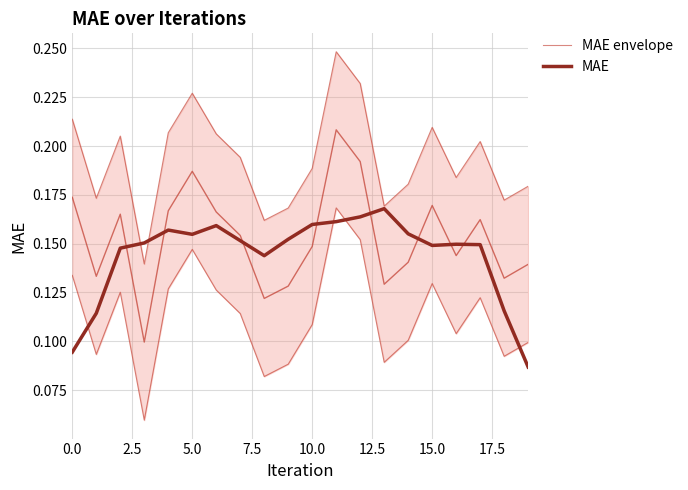

The MAE series shows 0.2 at 5.0. True or false?

False